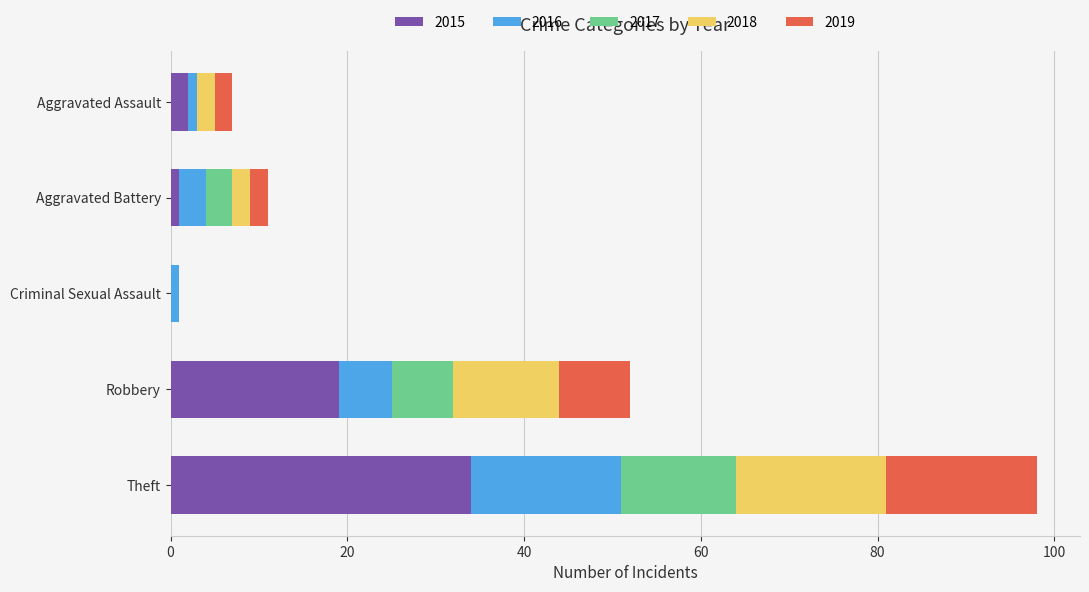

Count the number of data series in this chart.

5